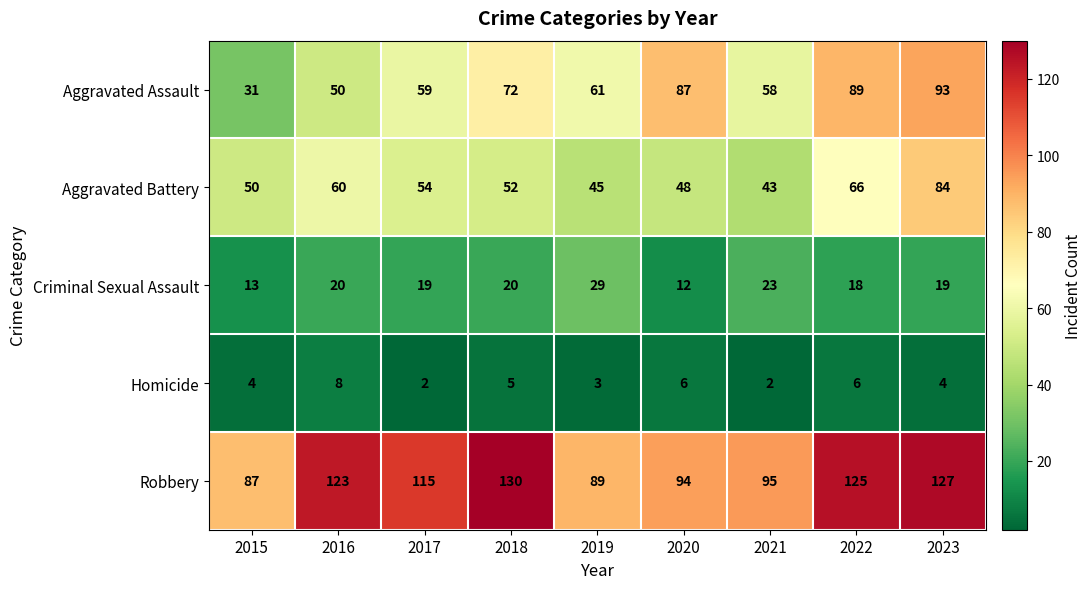

Which category has the lowest value in the Robbery series?

2015